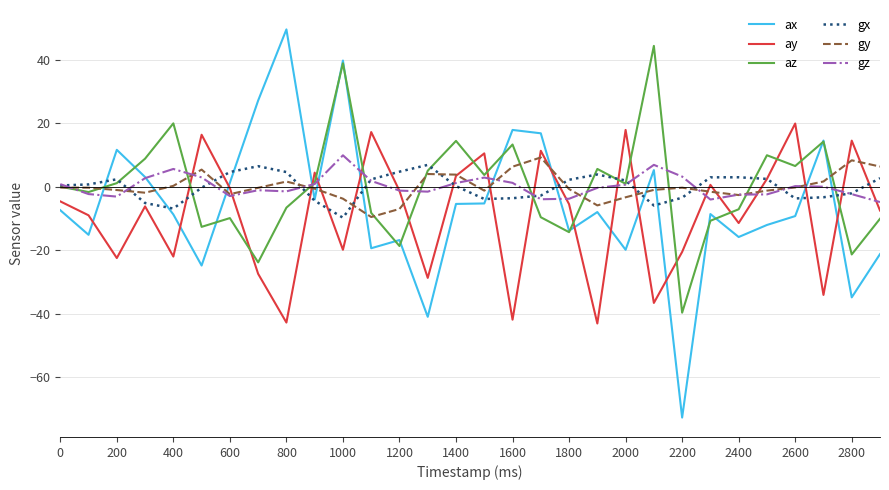

True or false: gy and ax intersect in this chart.

True